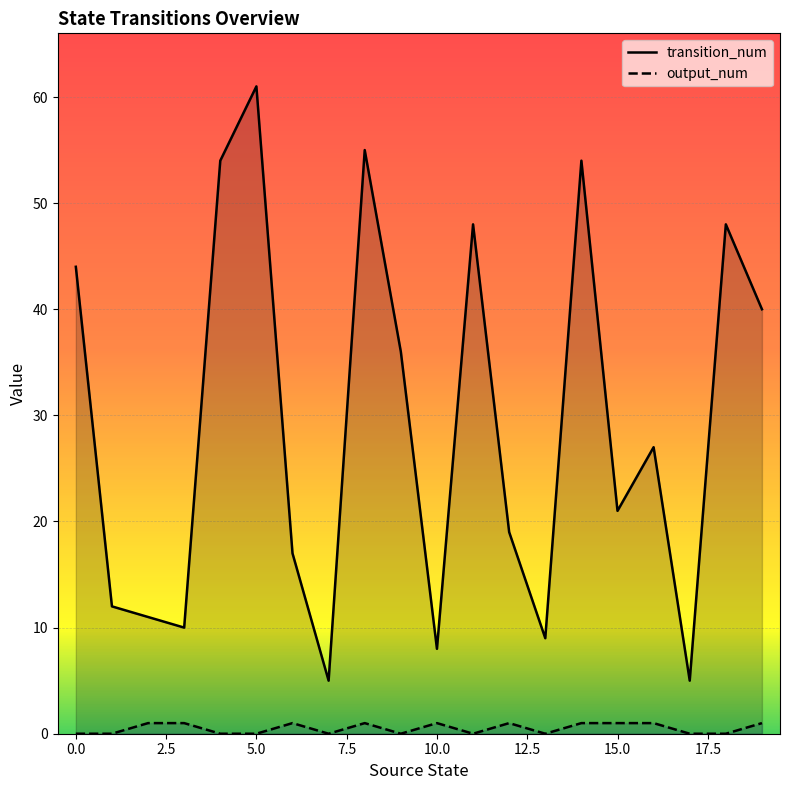

Reading left to right, extract all data points from this chart.

transition_num: 44	12	11	10	54	61	17	5	55	36	8	48	19	9	54	21	27	5	48	40
output_num: 0	0	1	1	0	0	1	0	1	0	1	0	1	0	1	1	1	0	0	1